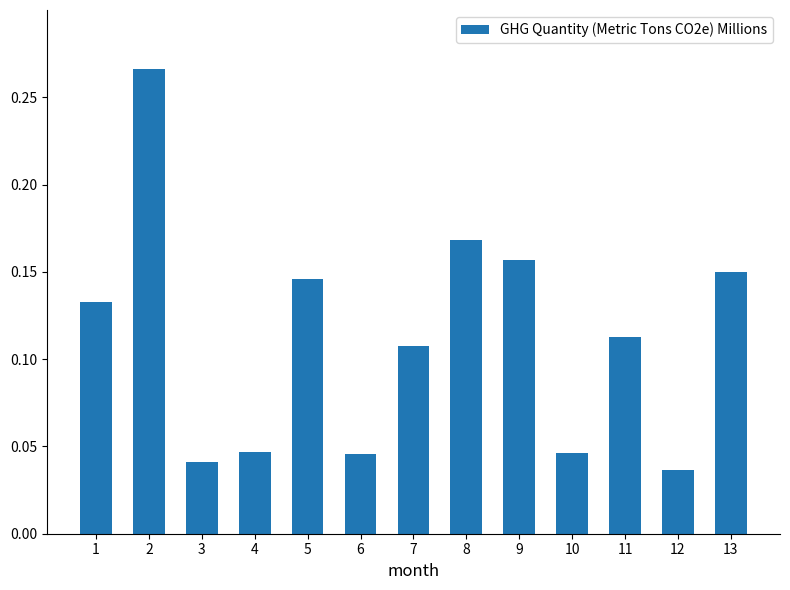

How many values are between 0 and 1?

13